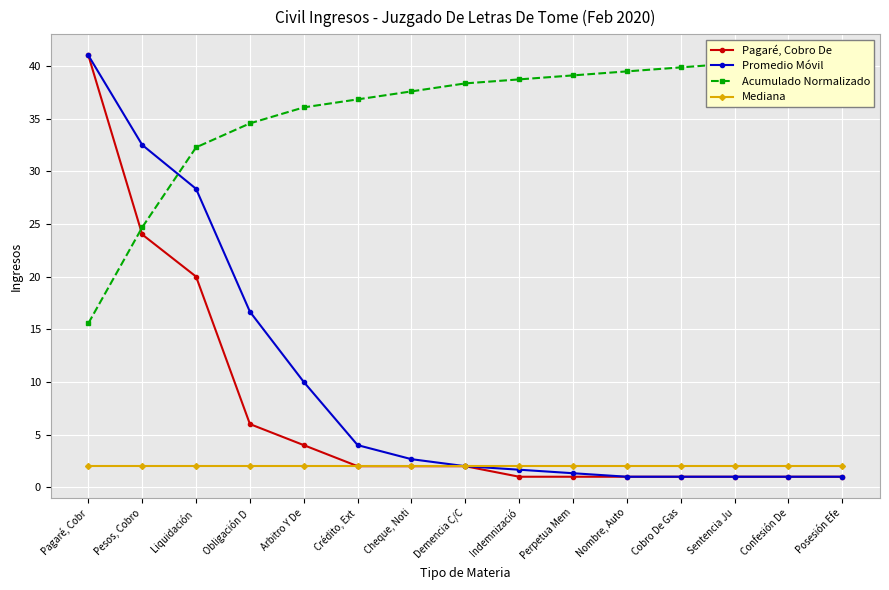

What is the sum of all Mediana values?

30.0